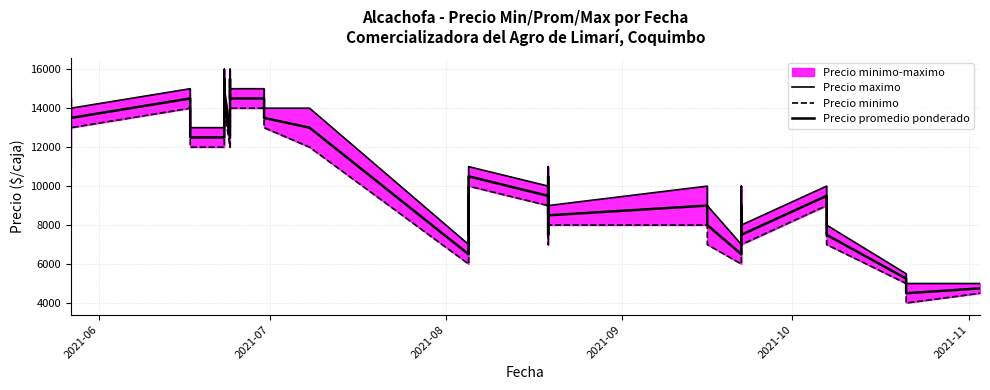

At which label does Precio maximo first exceed 11000?

2021-06